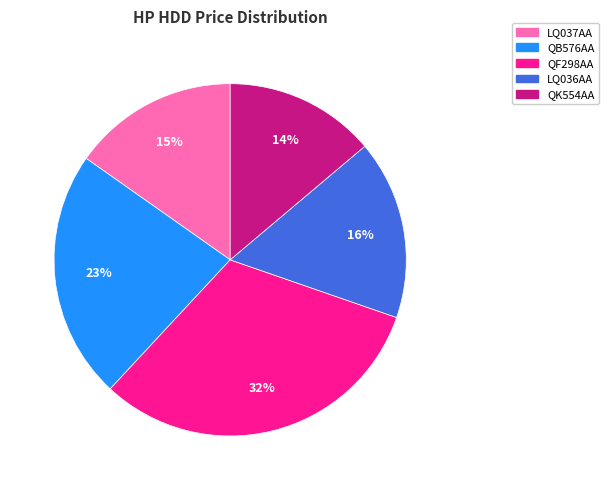

Is QF298AA the majority of the pie?

No